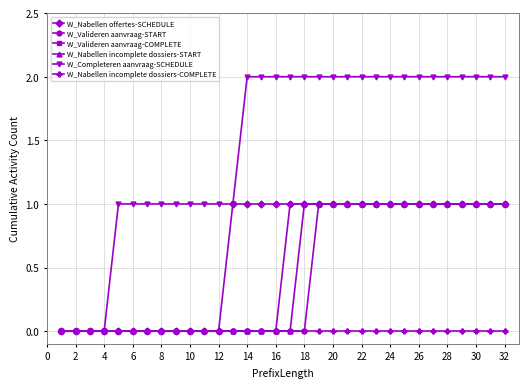

Which series has the largest range (max minus min)?

W_Completeren aanvraag-SCHEDULE